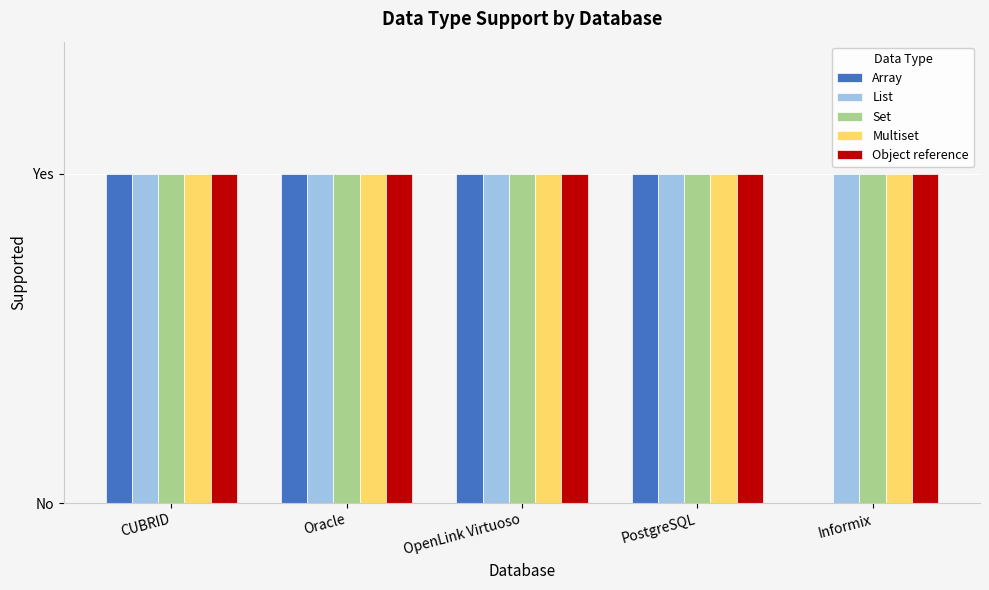

Which label corresponds to the largest value in the chart?

CUBRID